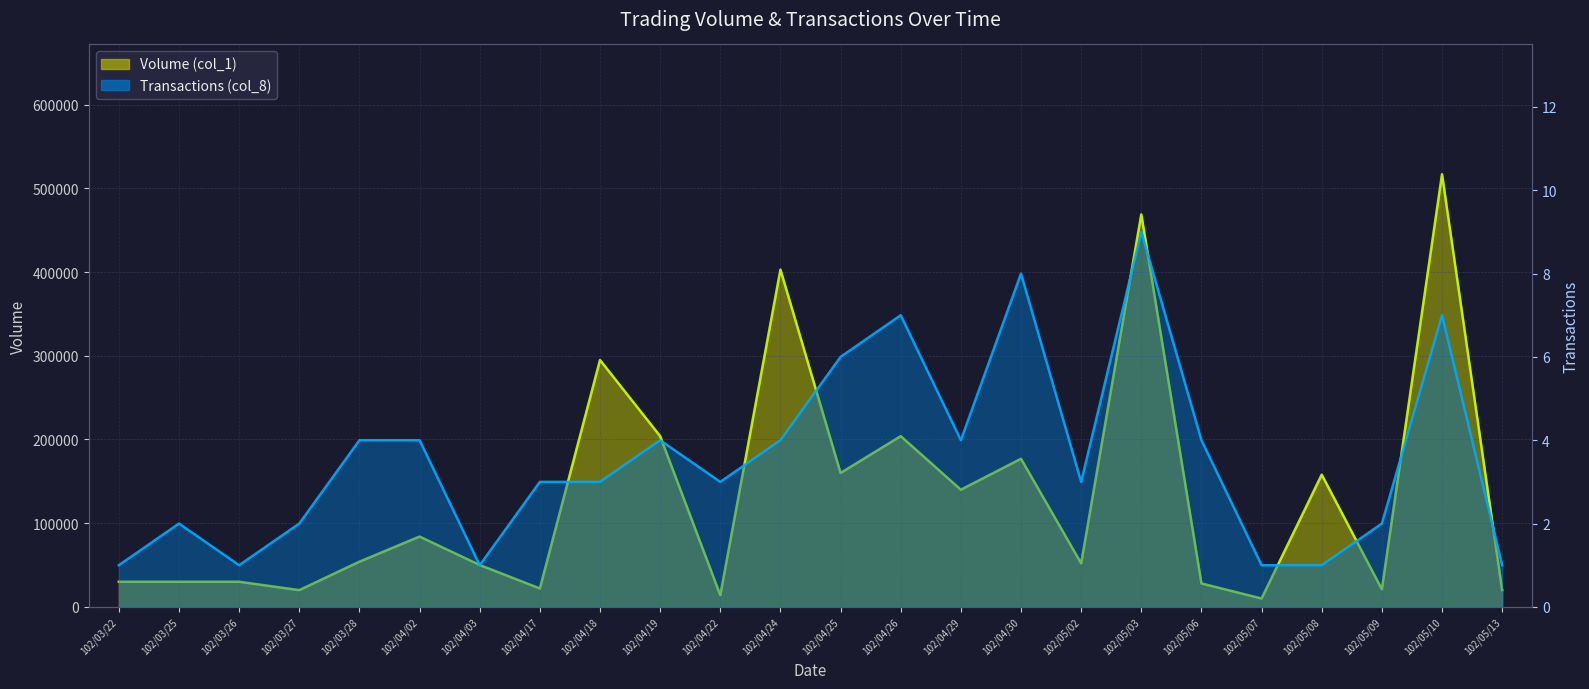

What is the highest value of the Volume (col_1) series?

517000